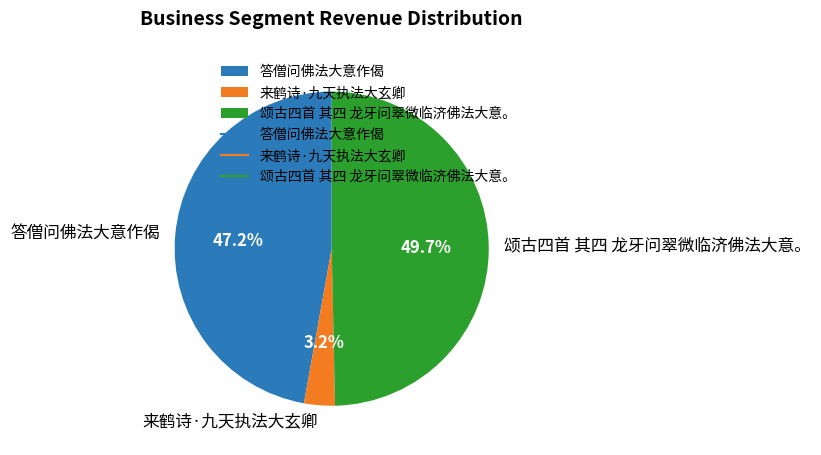

What percentage is the 答僧问佛法大意作偈 slice, to the nearest percent?

47%